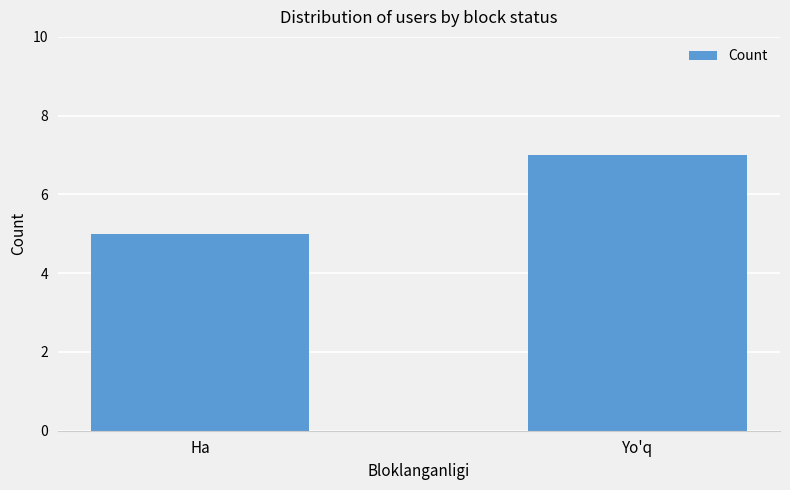

Which has a higher value, Yo'q or Ha?

Yo'q